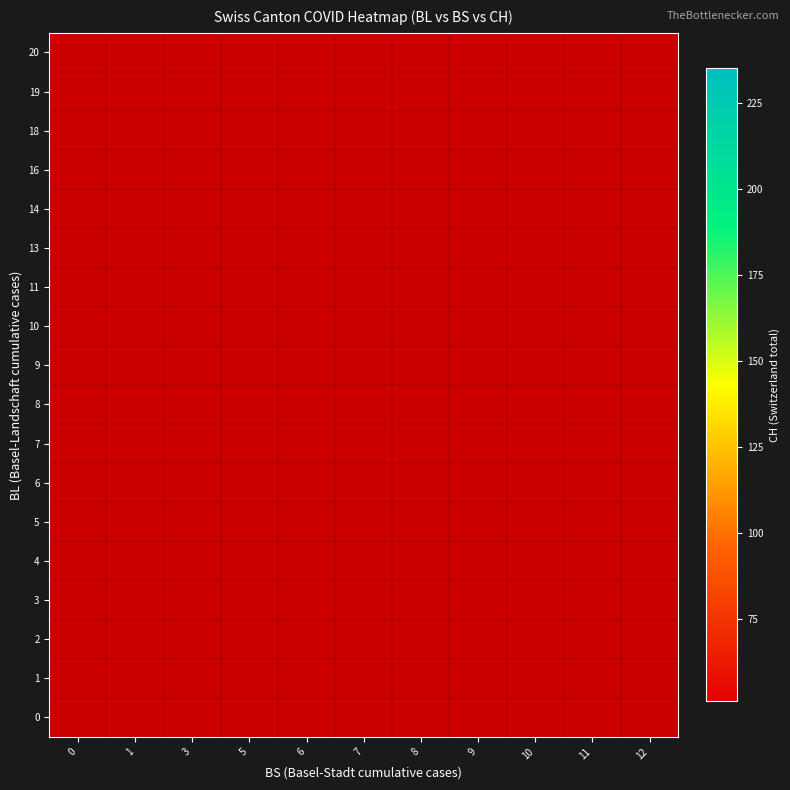

Is the value of 6 at 11 greater than the value of 7 at 8?

No